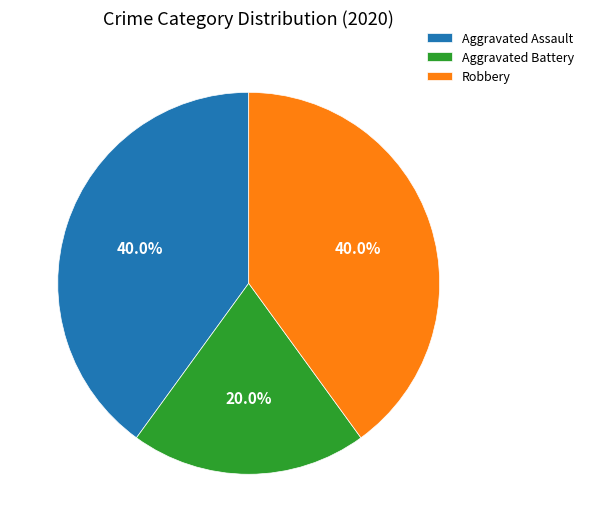

To the nearest percent, what is the combined percentage of Robbery and Aggravated Battery?

60%